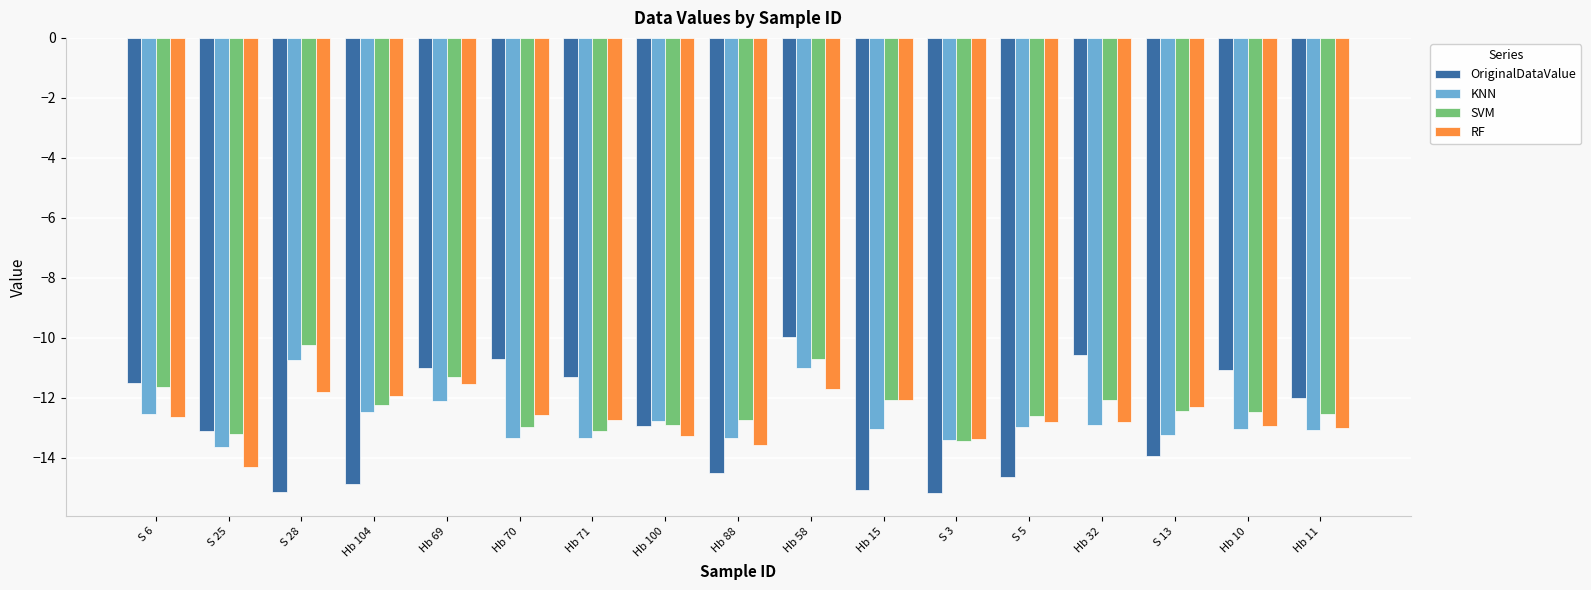

What is the spread (max minus min) of values at S 3?

1.8